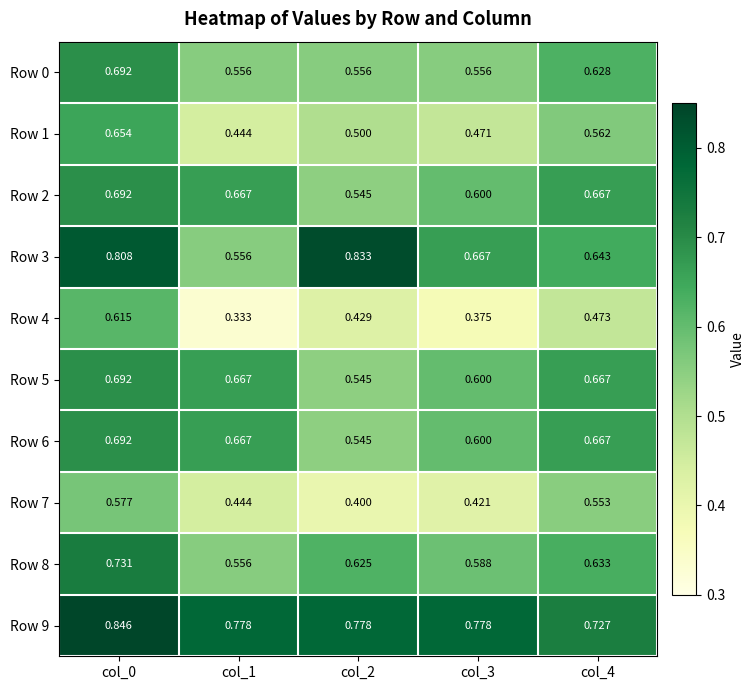

At which category is the sum across all series the highest?

col_0